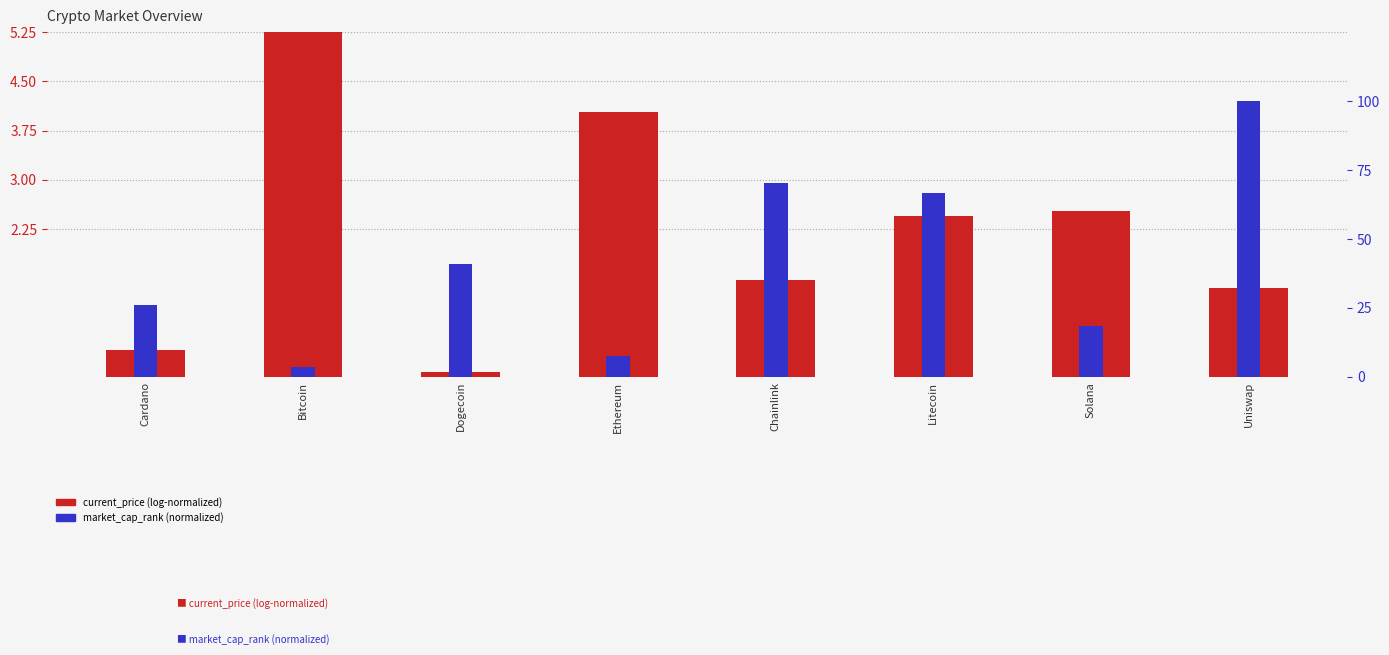

What is the label of the 2nd bar from the right?

Solana